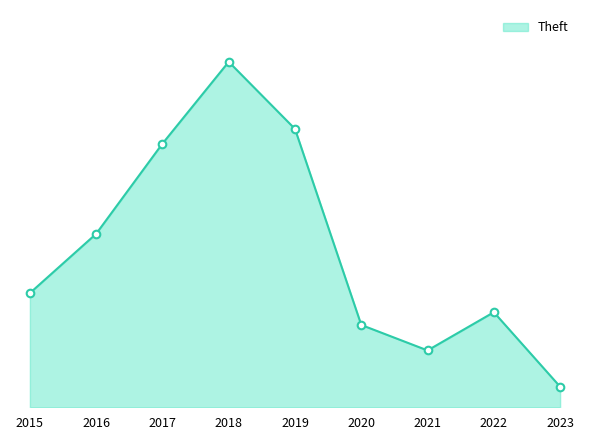

What is the ratio of the value at 2017 to the value at 2019?

0.9